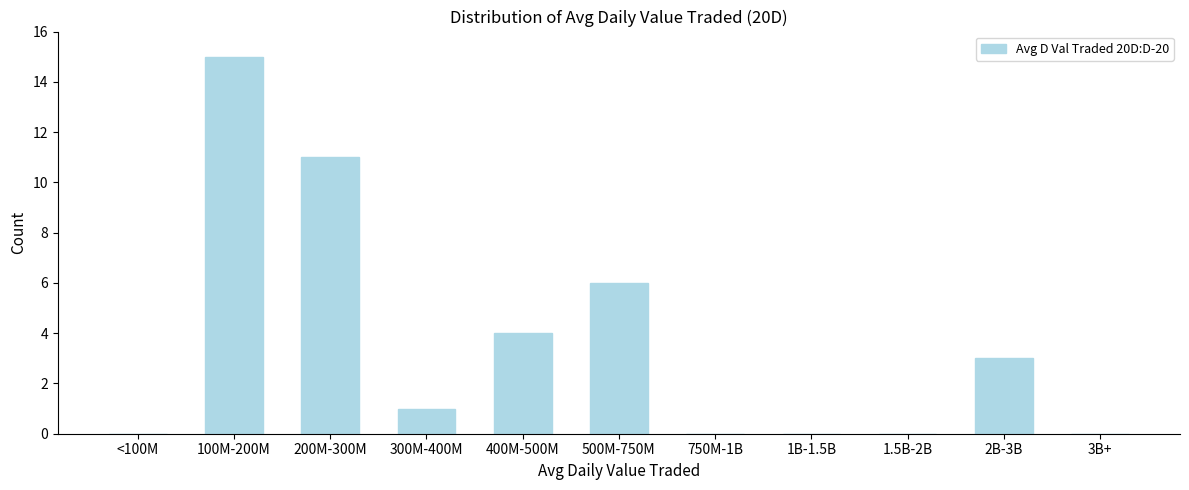

Reading left to right, list all the values displayed in this chart.

<100M=0	100M-200M=15	200M-300M=11	300M-400M=1	400M-500M=4	500M-750M=6	750M-1B=0	1B-1.5B=0	1.5B-2B=0	2B-3B=3	3B+=0